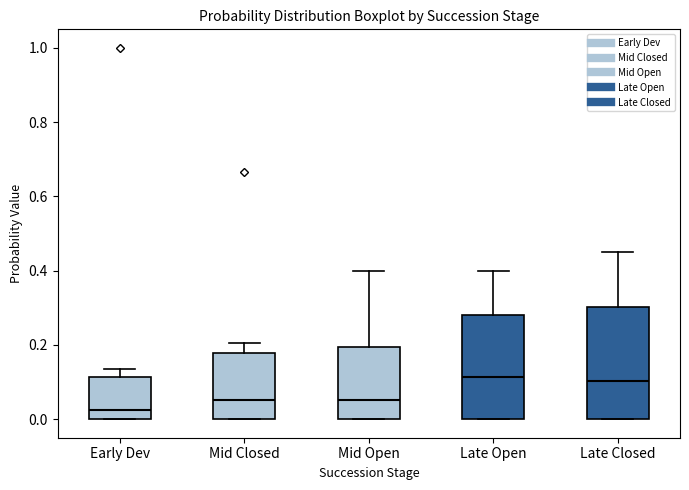

Reading left to right, read every box against the y-axis: the position of its median line, the range the box covers, and the ends of its whiskers. The values are not printed on the chart, so give them approximately, as read against the axis.

Early Dev: median 0.02, box 0.00 to 0.12, whiskers 0.00 to 0.14
Mid Closed: median 0.06, box 0.00 to 0.18, whiskers 0.00 to 0.20
Mid Open: median 0.06, box 0.00 to 0.20, whiskers 0.00 to 0.40
Late Open: median 0.12, box 0.00 to 0.28, whiskers 0.00 to 0.40
Late Closed: median 0.10, box 0.00 to 0.30, whiskers 0.00 to 0.46